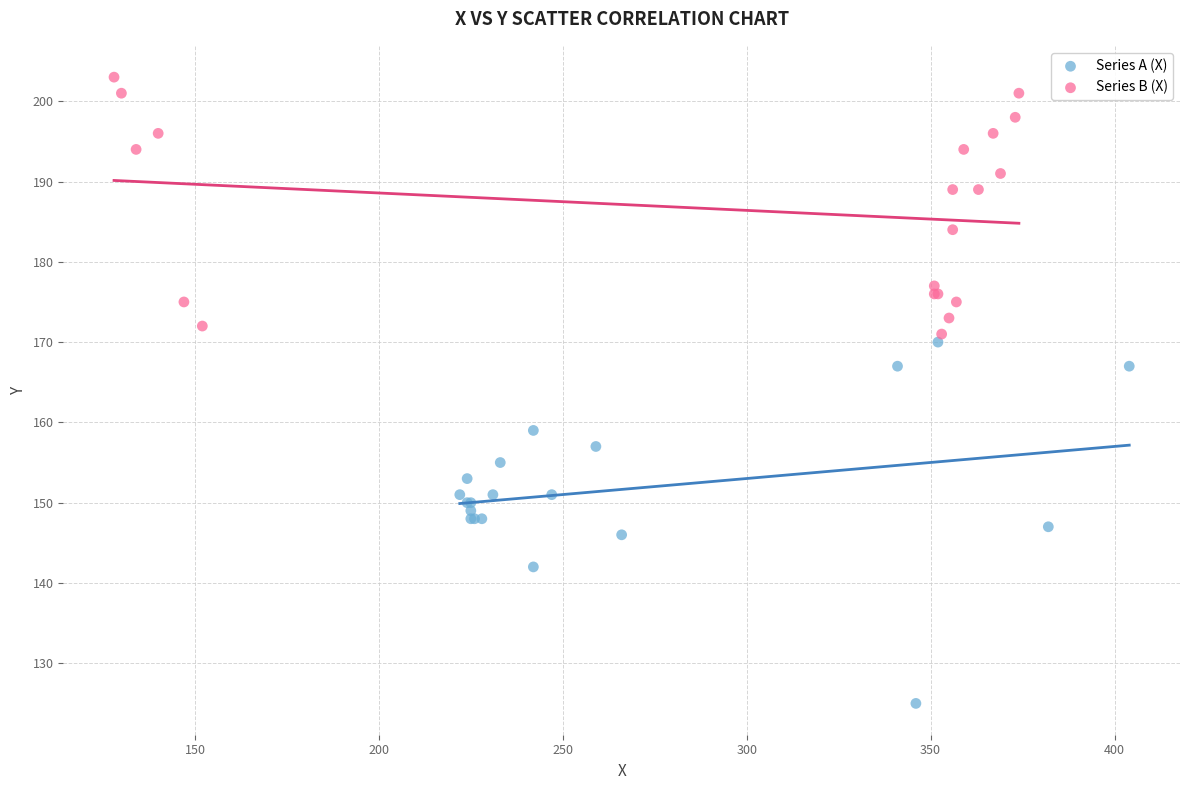

Which series contains the lowest Y value?

Series A (X)